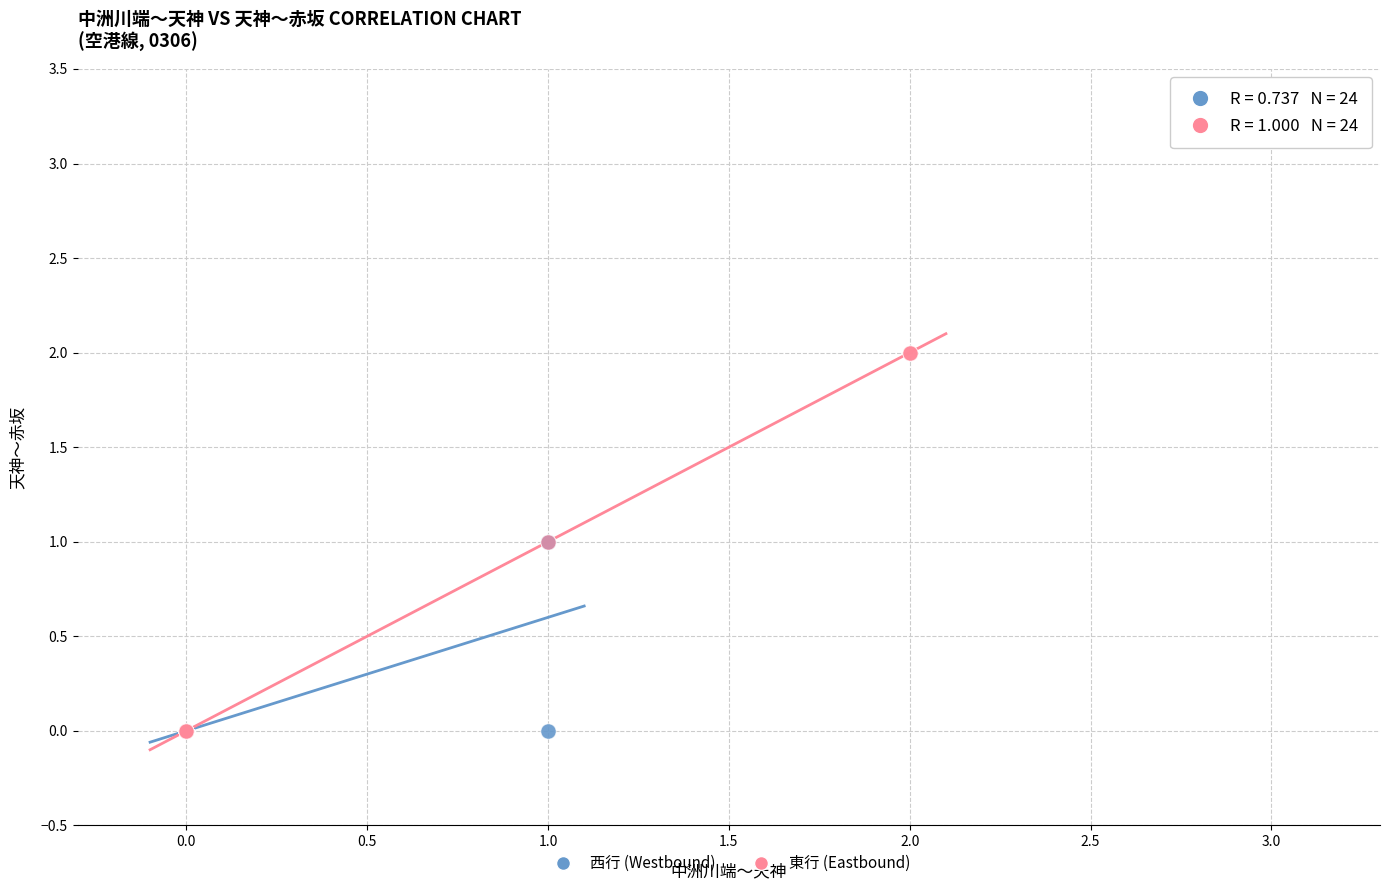

Which series has the widest spread of Y values?

東行 (Eastbound)